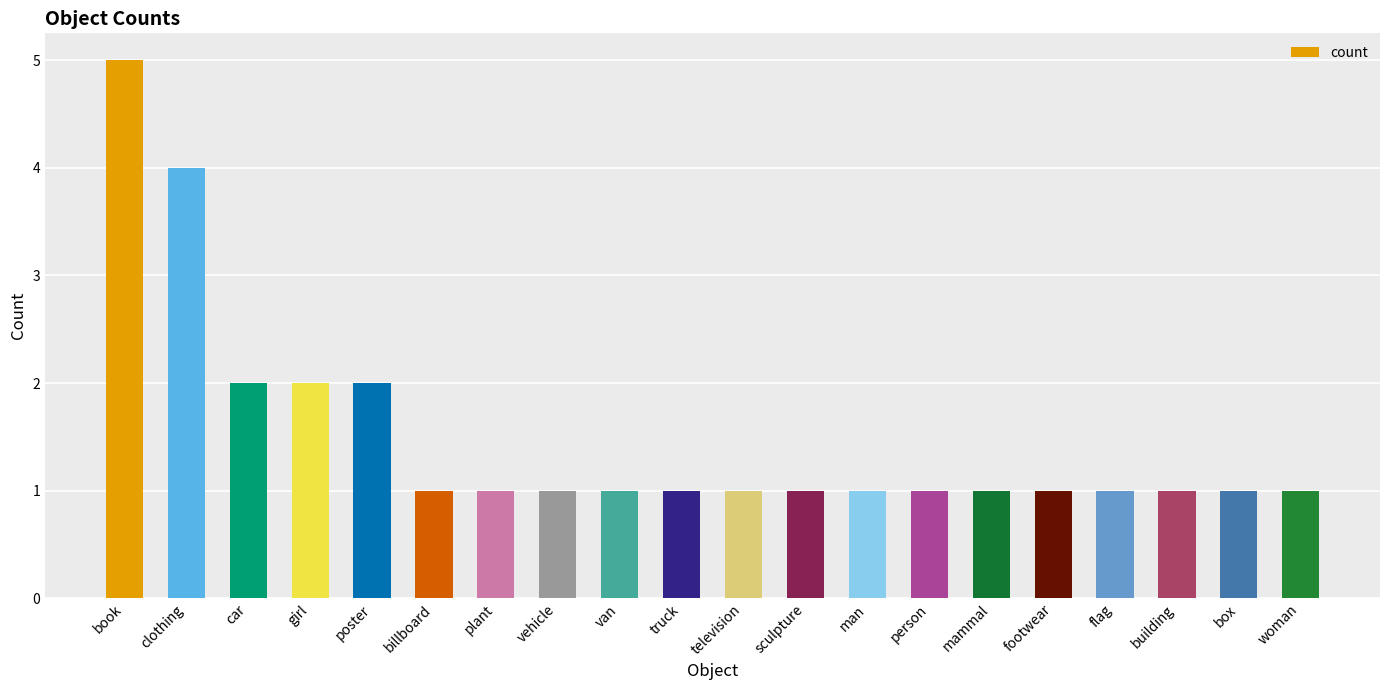

Is it true that the value at footwear is 1?

True